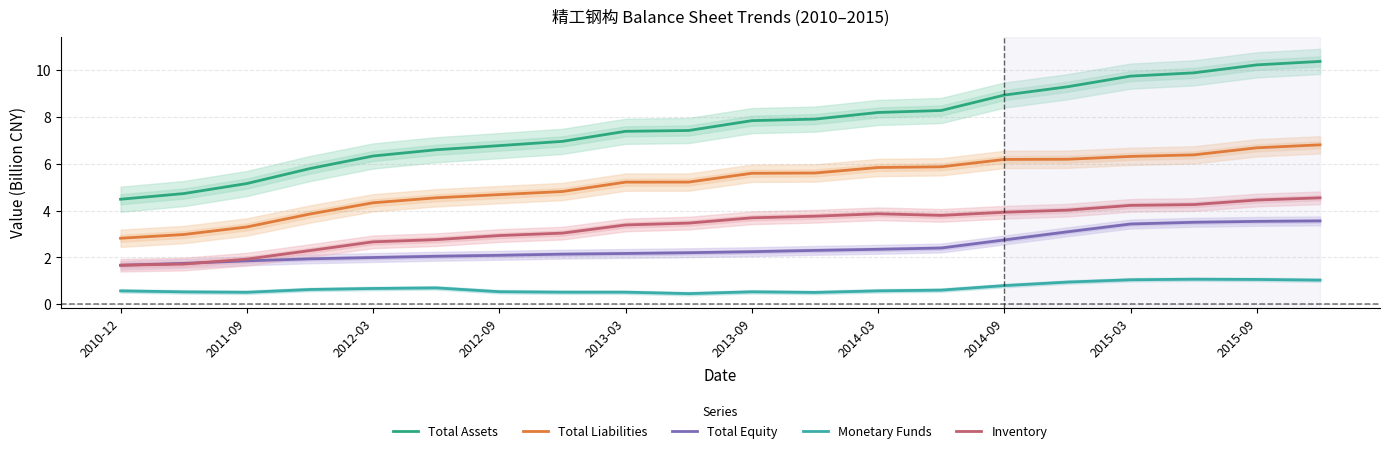

Is it true that Monetary Funds equals 1.5 at 2015-09?

False